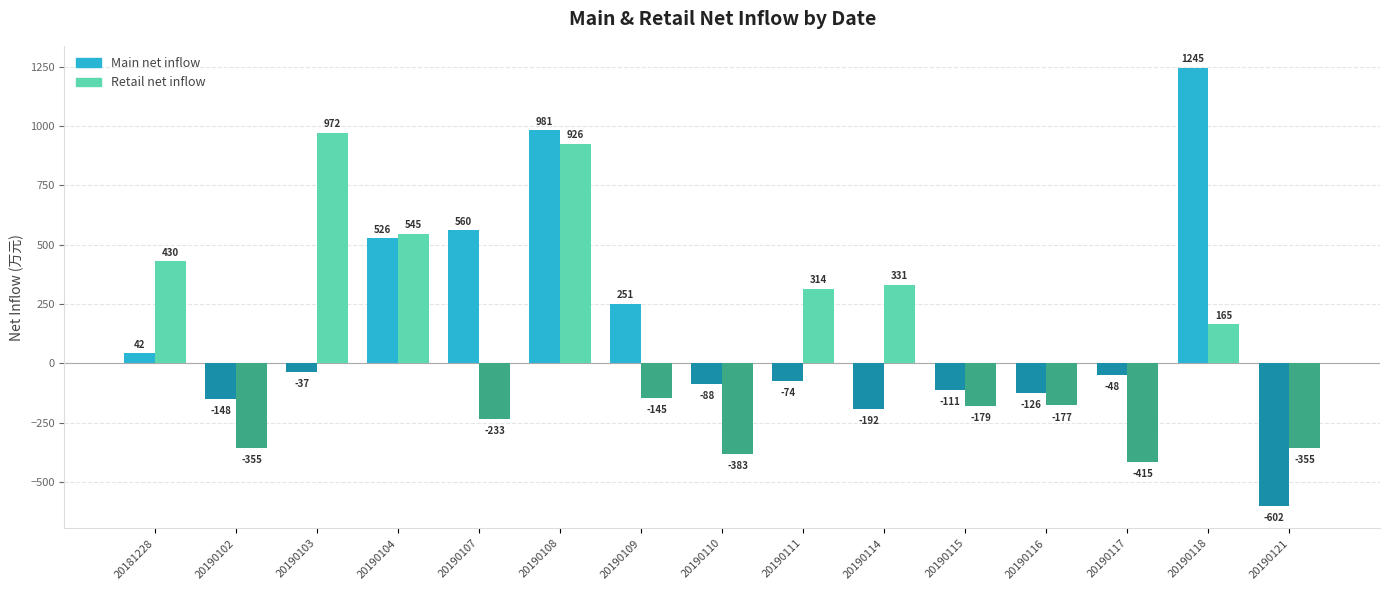

Which series has the largest range (max minus min)?

Main net inflow